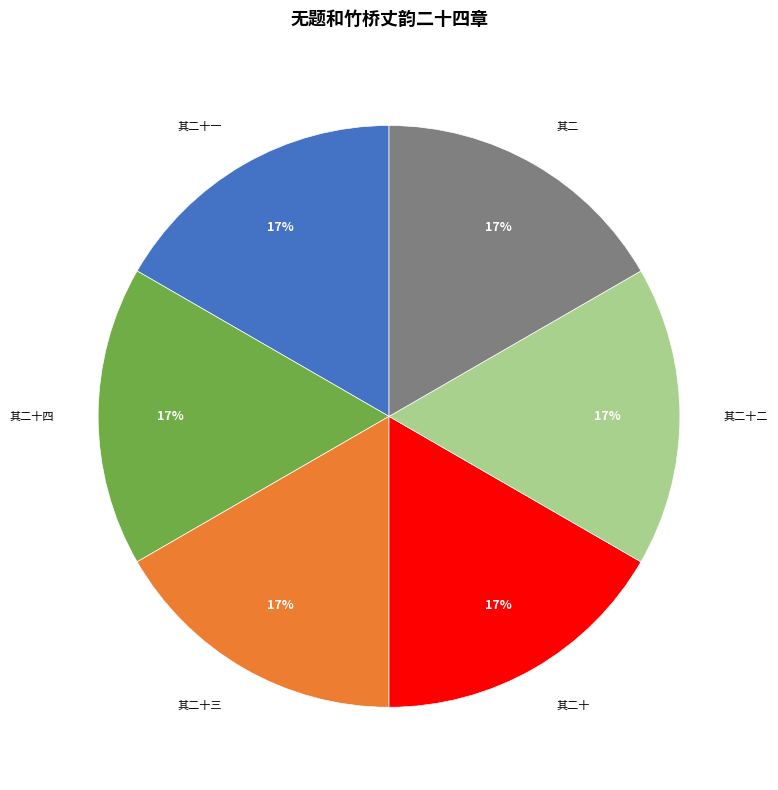

How many segments does this pie chart have?

6